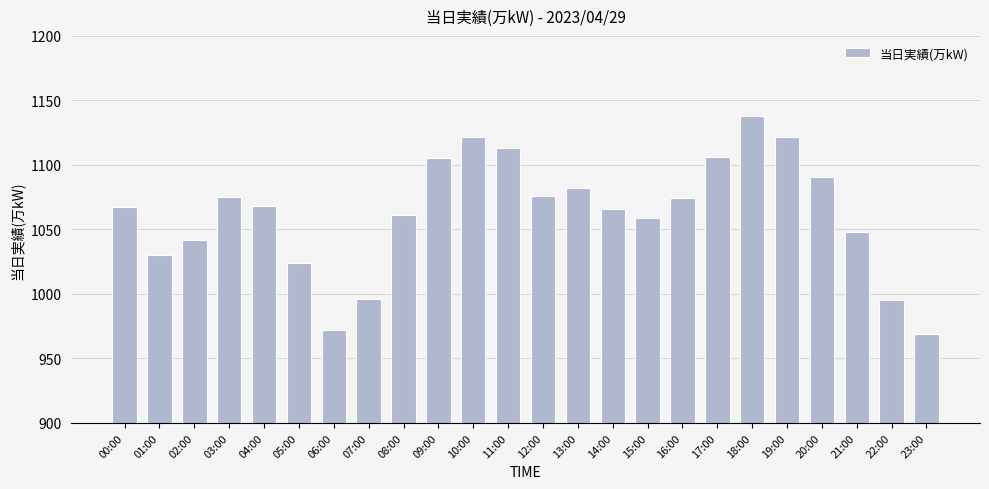

How many data points are less than 1068?

12